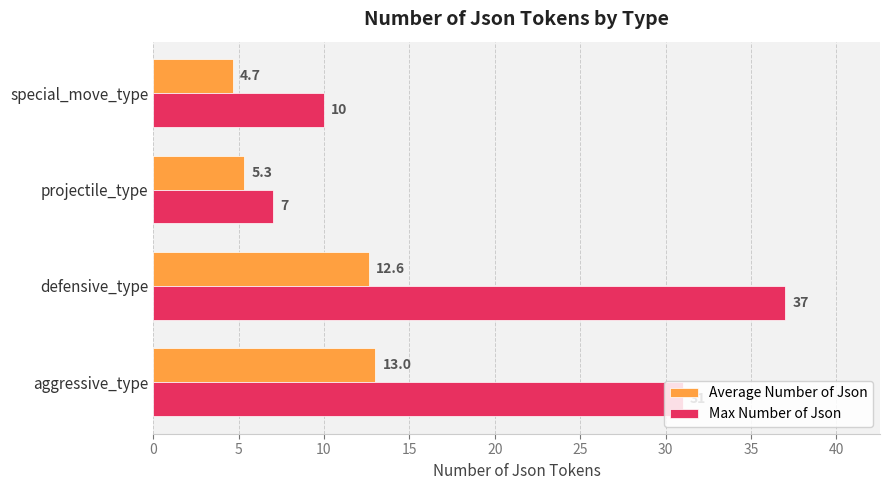

Between aggressive_type and projectile_type, which series saw the biggest shift?

Max Number of Json